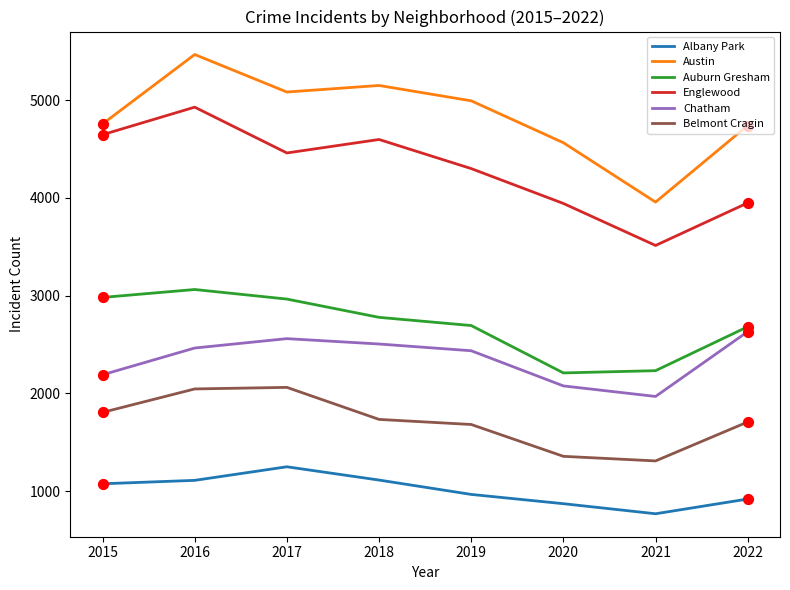

At which category is the sum across all series the highest?

2016